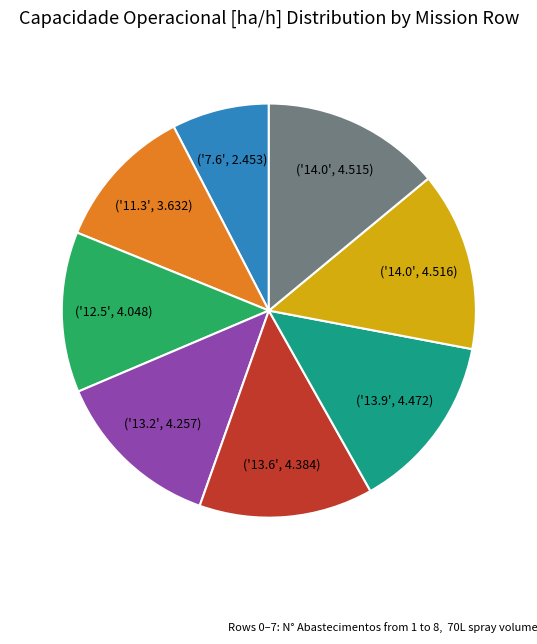

How many segments does this pie chart have?

8